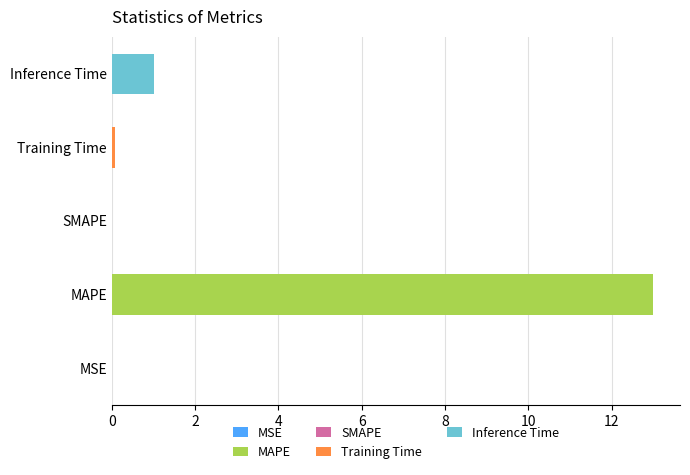

Are the bars horizontal?

Yes